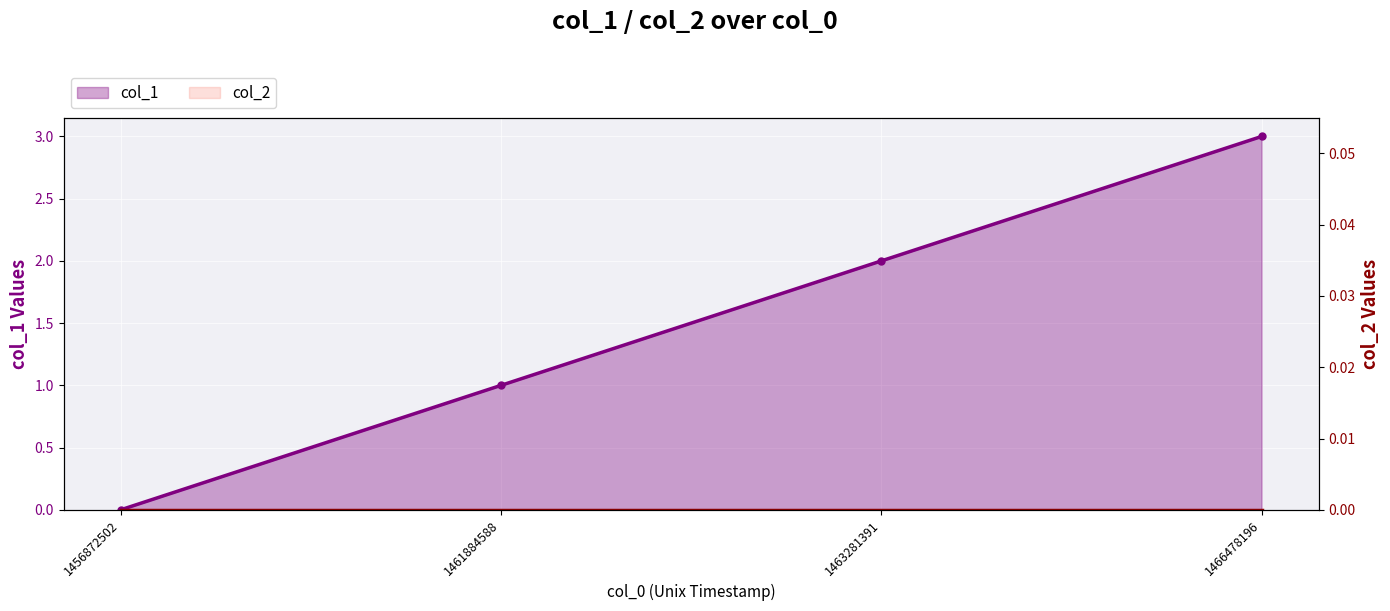

Count the number of categories in the chart.

4